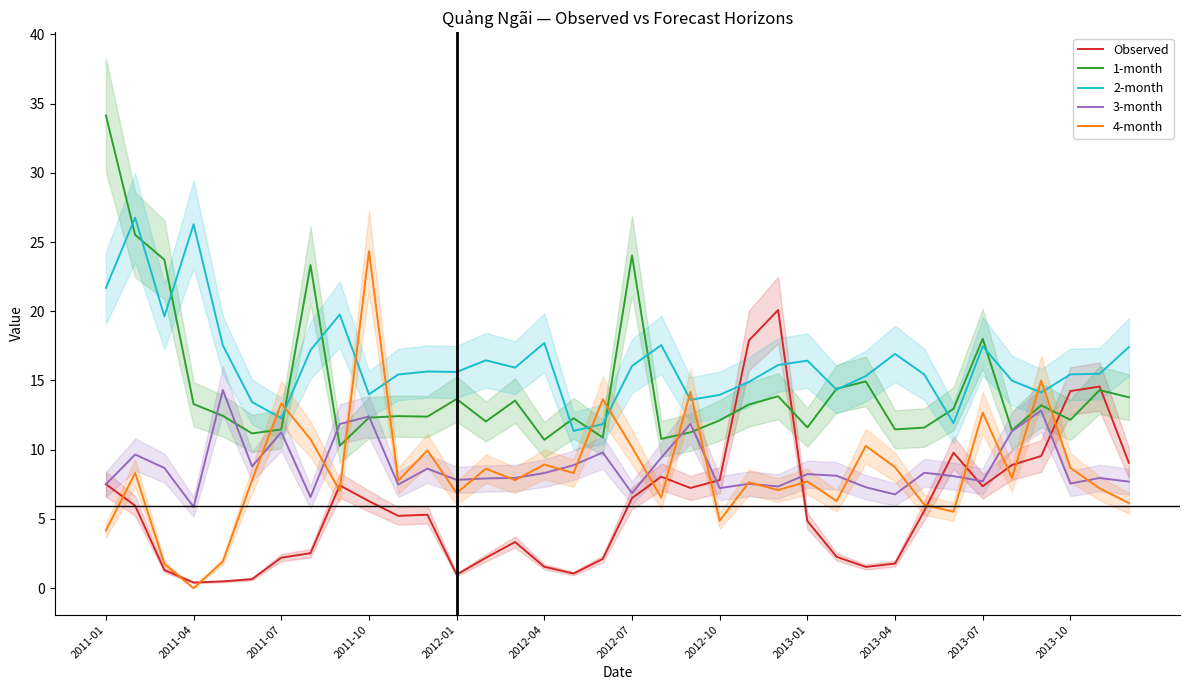

True or false: 2-month and 3-month intersect in this chart.

False